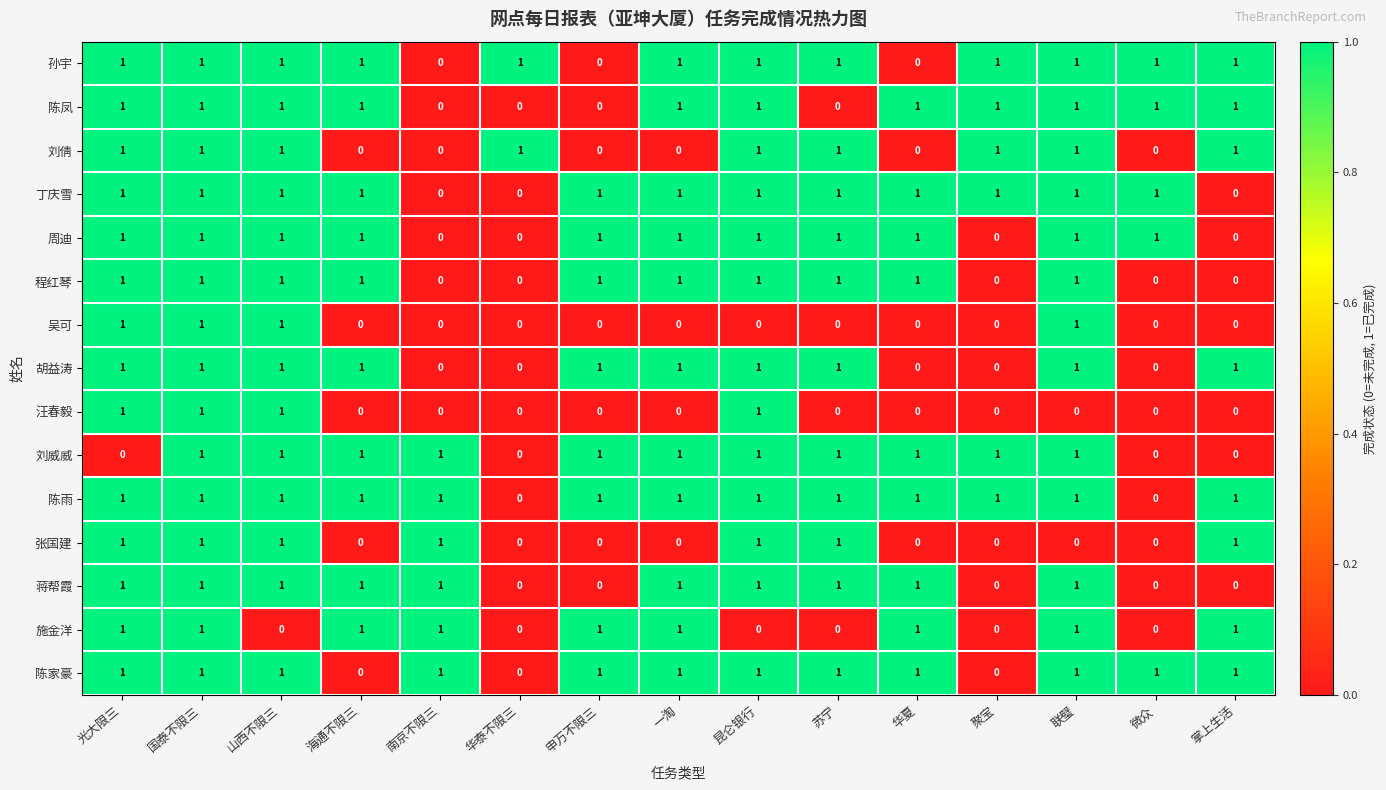

The 陈家豪 series shows 0 at 华泰不限三. True or false?

True